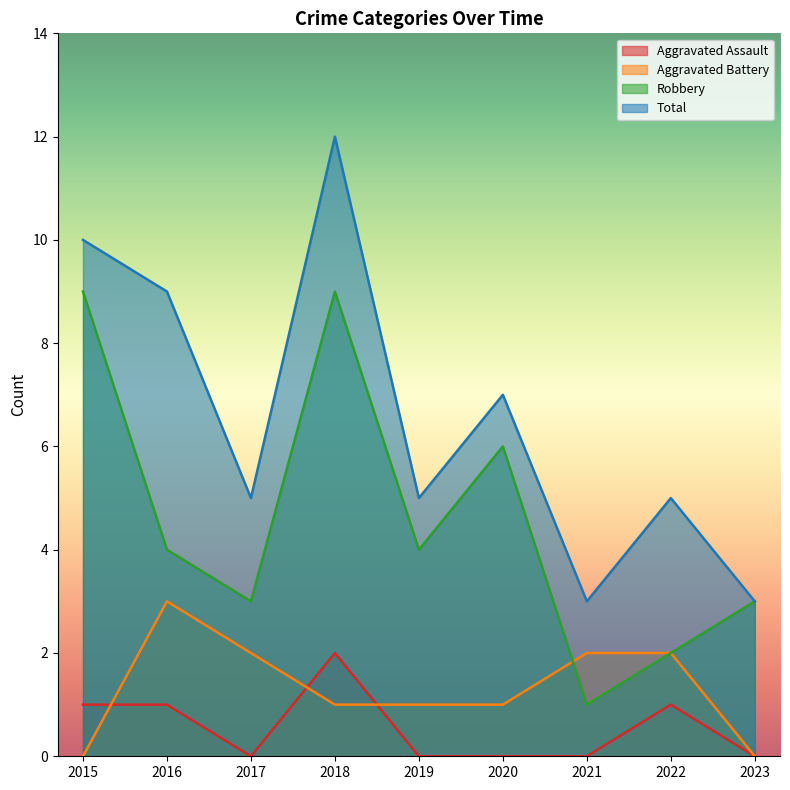

True or false: Robbery and Aggravated Battery intersect in this chart.

True